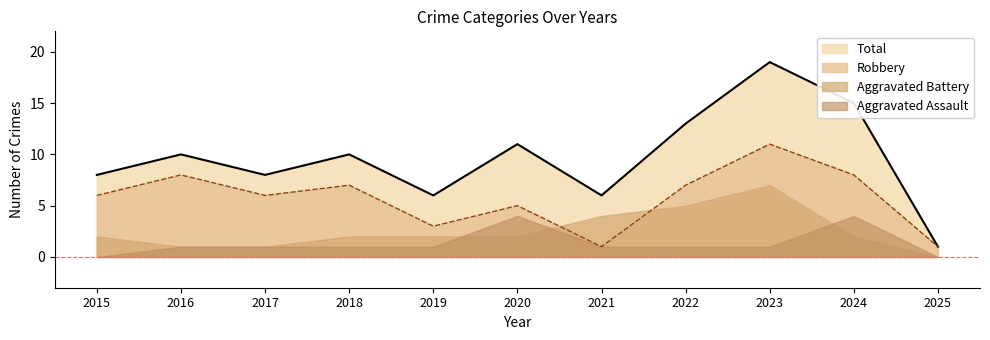

How many lines are shown in the chart?

4